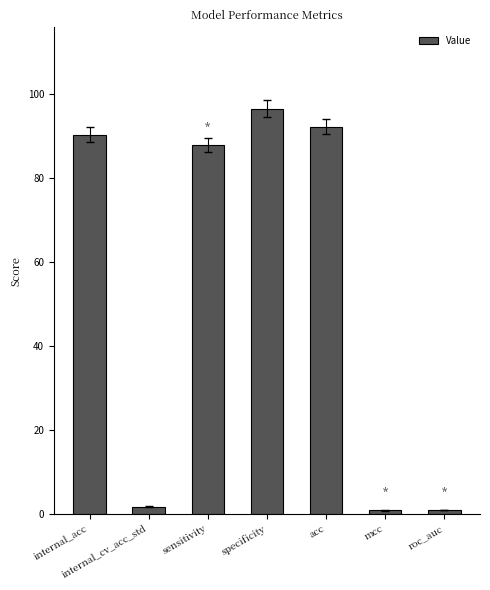

Which has a higher value, roc_auc or specificity?

specificity